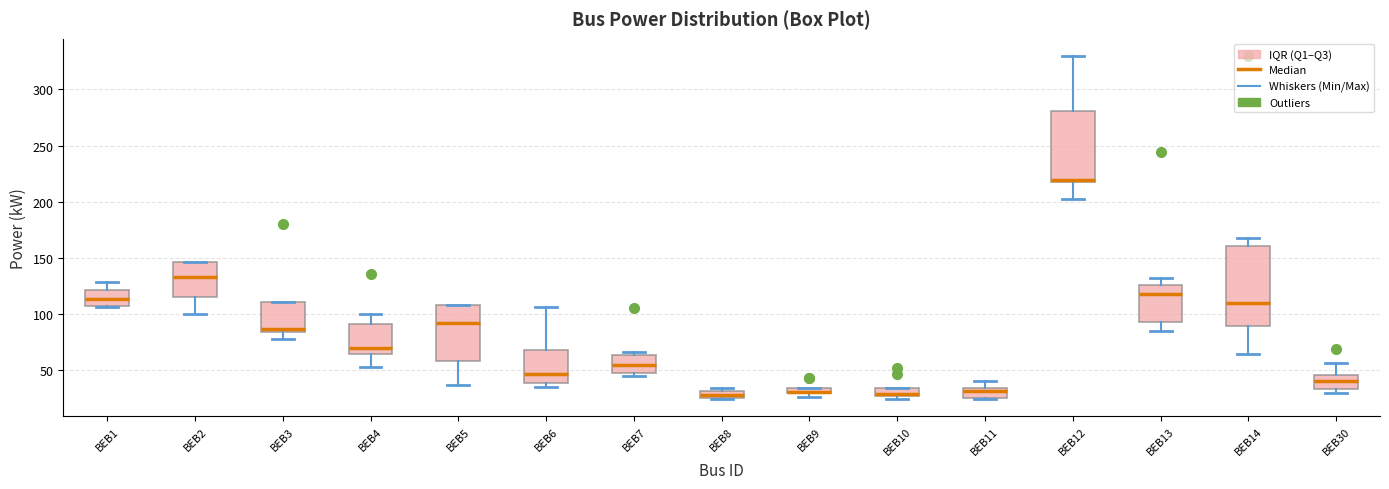

Comparing the boxes themselves (not the whiskers), which one is the tallest?

BEB14